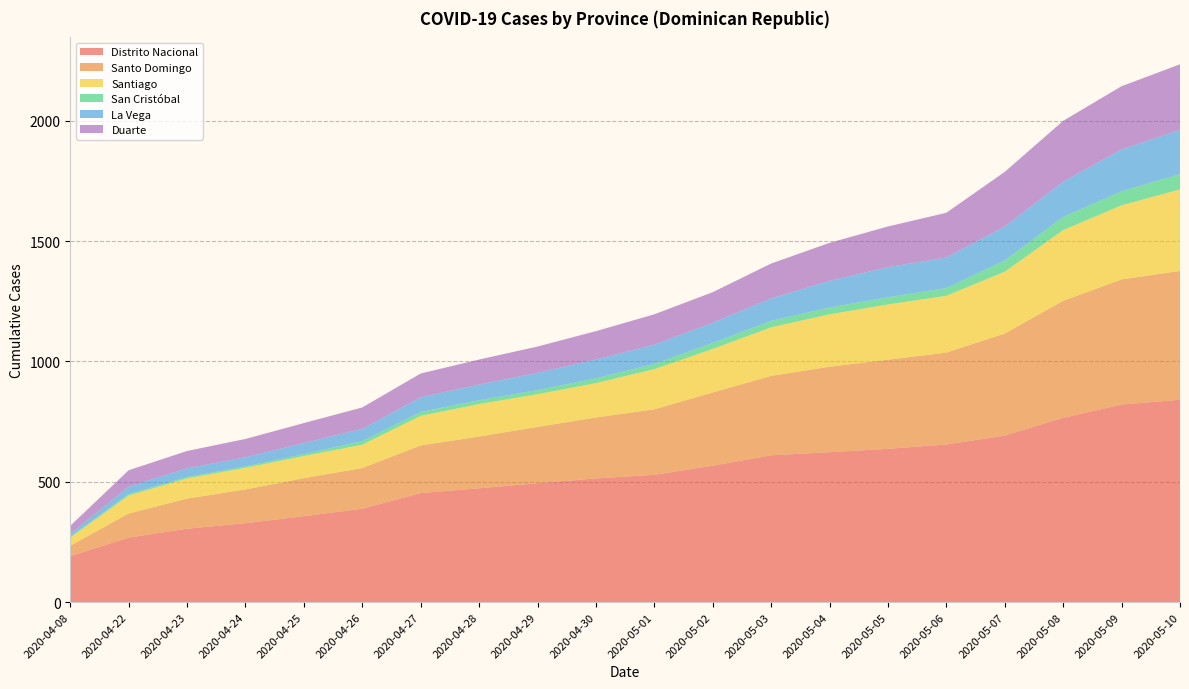

Reading left to right, extract all data points from this chart.

Distrito Nacional: 2020-04-08=191	2020-04-22=268	2020-04-23=305	2020-04-24=328	2020-04-25=357	2020-04-26=388	2020-04-27=453	2020-04-28=473	2020-04-29=494	2020-04-30=514	2020-05-01=529	2020-05-02=567	2020-05-03=610	2020-05-04=623	2020-05-05=637	2020-05-06=655	2020-05-07=692	2020-05-08=766	2020-05-09=821	2020-05-10=841
Santo Domingo: 2020-04-08=43	2020-04-22=100	2020-04-23=125	2020-04-24=140	2020-04-25=158	2020-04-26=169	2020-04-27=198	2020-04-28=215	2020-04-29=234	2020-04-30=253	2020-05-01=272	2020-05-02=304	2020-05-03=330	2020-05-04=355	2020-05-05=370	2020-05-06=382	2020-05-07=424	2020-05-08=486	2020-05-09=520	2020-05-10=535
Santiago: 2020-04-08=34	2020-04-22=75	2020-04-23=84	2020-04-24=90	2020-04-25=92	2020-04-26=97	2020-04-27=123	2020-04-28=135	2020-04-29=136	2020-04-30=143	2020-05-01=167	2020-05-02=181	2020-05-03=202	2020-05-04=218	2020-05-05=230	2020-05-06=236	2020-05-07=257	2020-05-08=294	2020-05-09=308	2020-05-10=339
San Cristóbal: 2020-04-08=4	2020-04-22=6	2020-04-23=6	2020-04-24=6	2020-04-25=8	2020-04-26=15	2020-04-27=16	2020-04-28=16	2020-04-29=17	2020-04-30=20	2020-05-01=22	2020-05-02=25	2020-05-03=27	2020-05-04=28	2020-05-05=30	2020-05-06=32	2020-05-07=47	2020-05-08=55	2020-05-09=58	2020-05-10=64
La Vega: 2020-04-08=11	2020-04-22=31	2020-04-23=36	2020-04-24=38	2020-04-25=46	2020-04-26=51	2020-04-27=61	2020-04-28=65	2020-04-29=72	2020-04-30=78	2020-05-01=80	2020-05-02=84	2020-05-03=93	2020-05-04=111	2020-05-05=125	2020-05-06=127	2020-05-07=141	2020-05-08=146	2020-05-09=174	2020-05-10=184
Duarte: 2020-04-08=34	2020-04-22=68	2020-04-23=72	2020-04-24=76	2020-04-25=83	2020-04-26=89	2020-04-27=99	2020-04-28=104	2020-04-29=109	2020-04-30=118	2020-05-01=126	2020-05-02=127	2020-05-03=145	2020-05-04=158	2020-05-05=169	2020-05-06=186	2020-05-07=227	2020-05-08=253	2020-05-09=263	2020-05-10=272